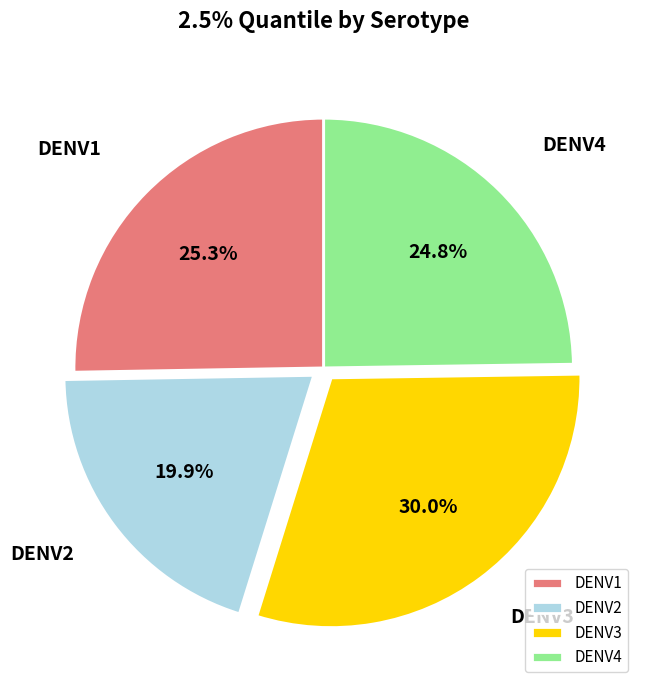

Rank the categories by value from highest to lowest.

DENV3, DENV1, DENV4, DENV2